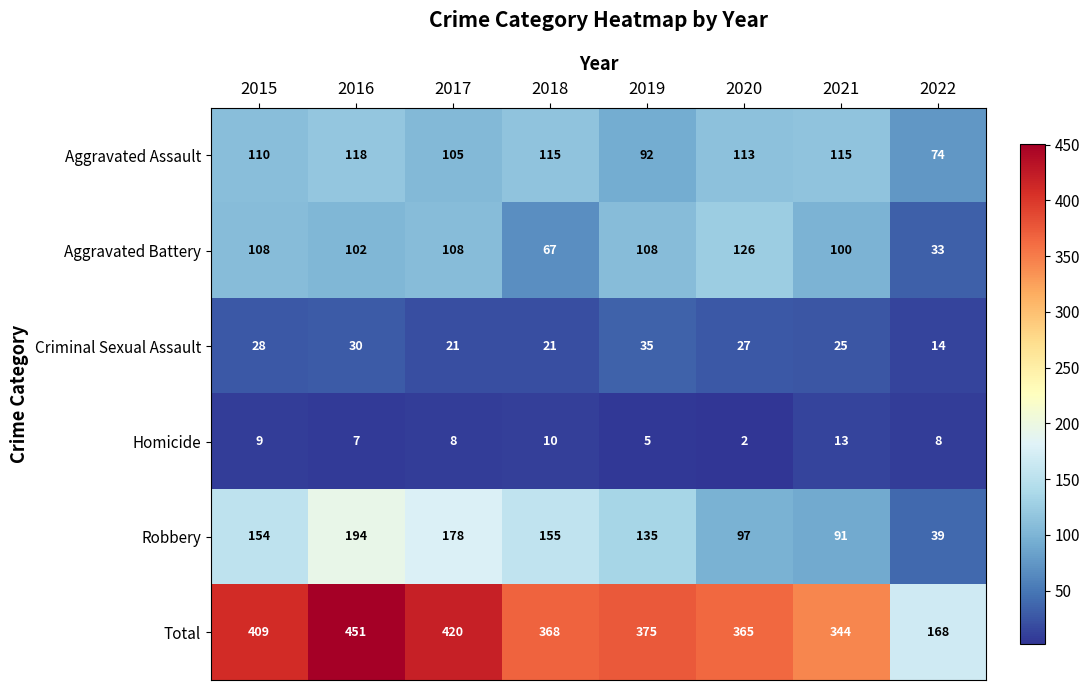

Rank the series by their maximum value, from highest to lowest.

Total, Robbery, Aggravated Battery, Aggravated Assault, Criminal Sexual Assault, Homicide